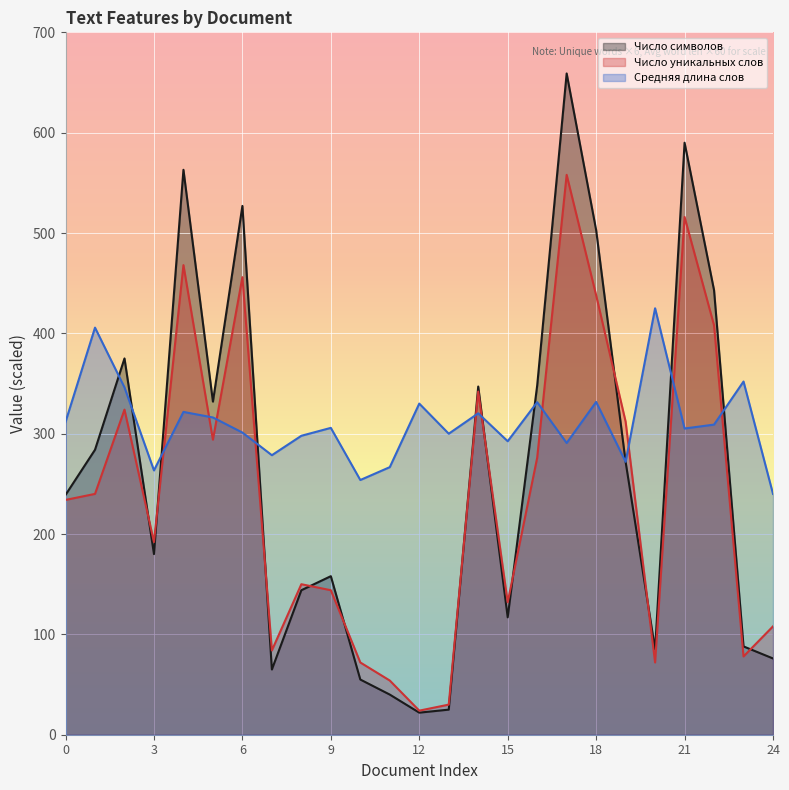

Which has a higher value, 9 or 12?

9